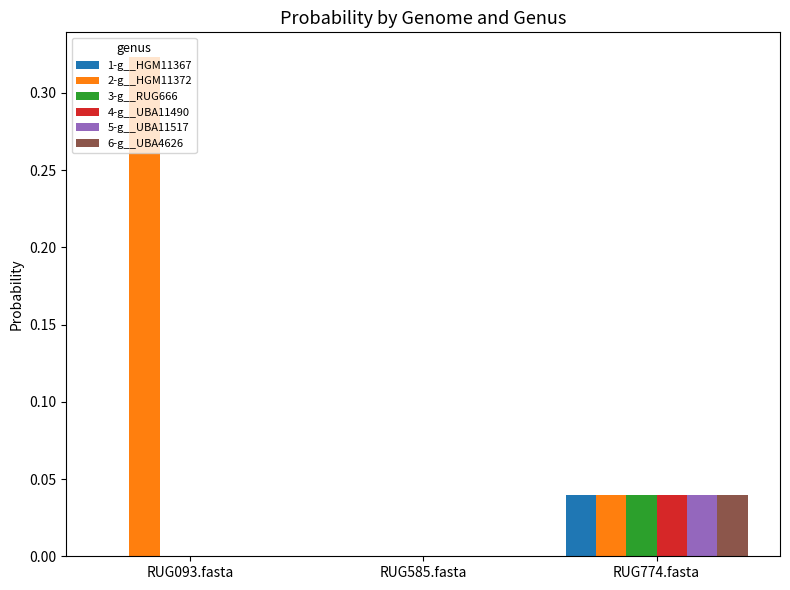

The 3-g__RUG666 series shows 0.0 at RUG093.fasta. True or false?

True